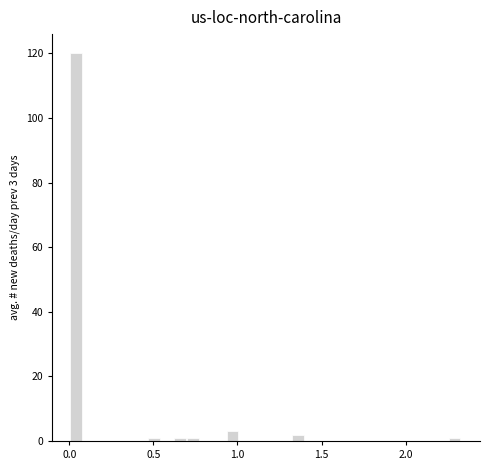

Read against the x-axis, roughly where is the centre of the tallest bar?

0.05